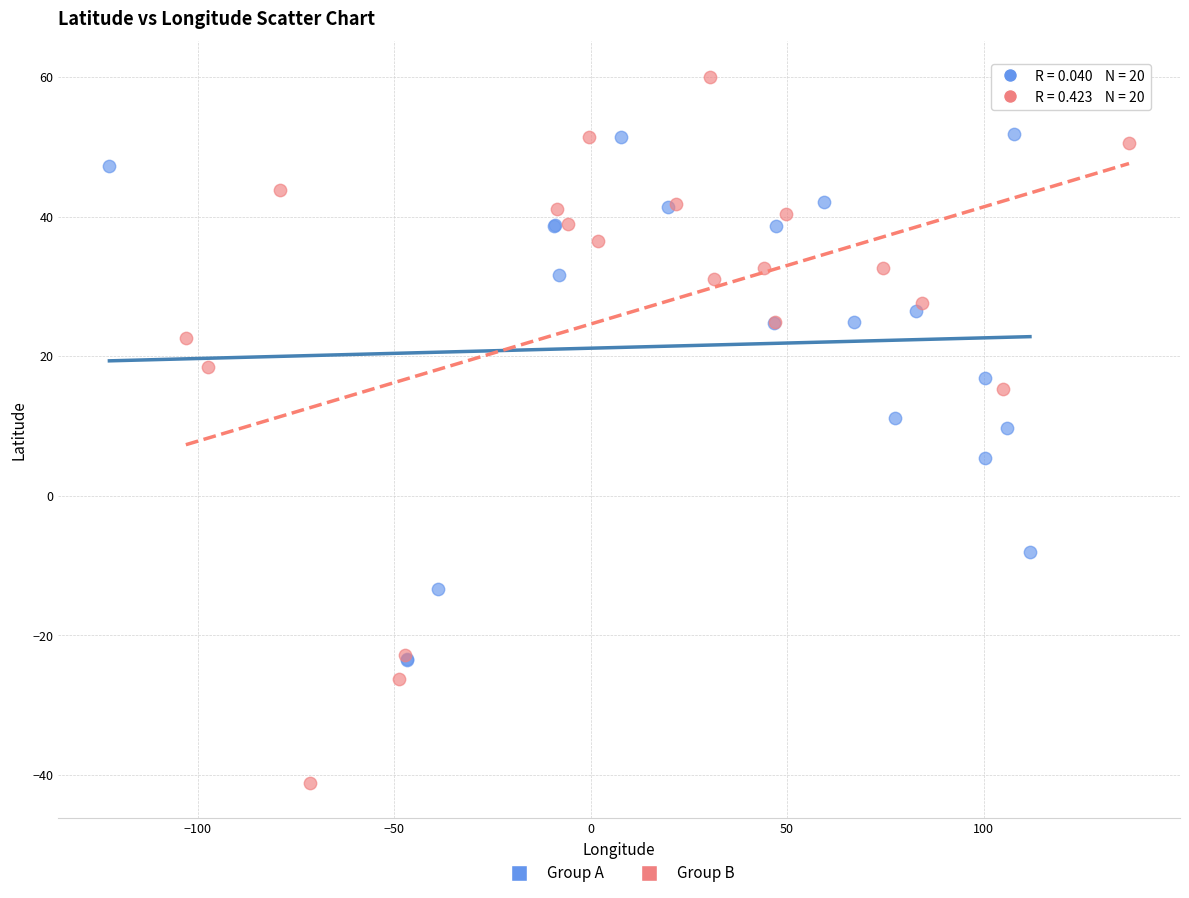

Which series contains the highest Y value?

Group B